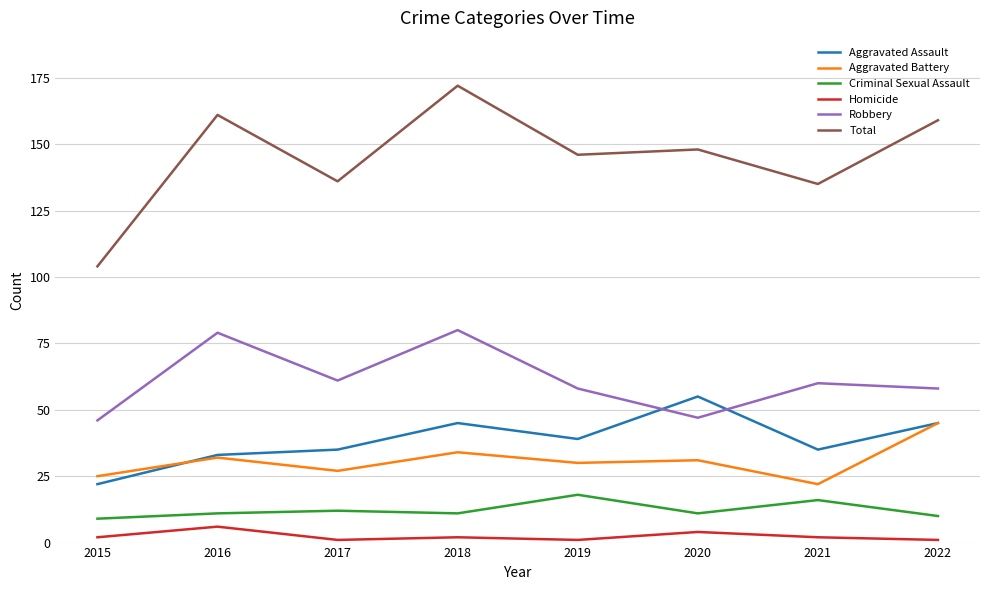

Reading left to right, what are all the values shown in this chart?

Aggravated Assault: 22	33	35	45	39	55	35	45
Aggravated Battery: 25	32	27	34	30	31	22	45
Criminal Sexual Assault: 9	11	12	11	18	11	16	10
Homicide: 2	6	1	2	1	4	2	1
Robbery: 46	79	61	80	58	47	60	58
Total: 104	161	136	172	146	148	135	159